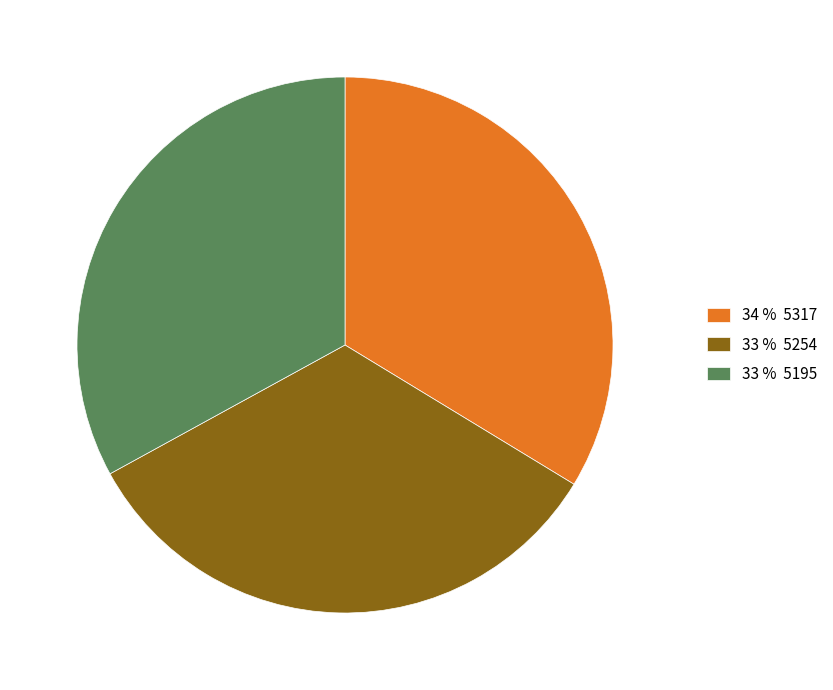

Is it true that 33 % 5254 is 43% of the pie?

False